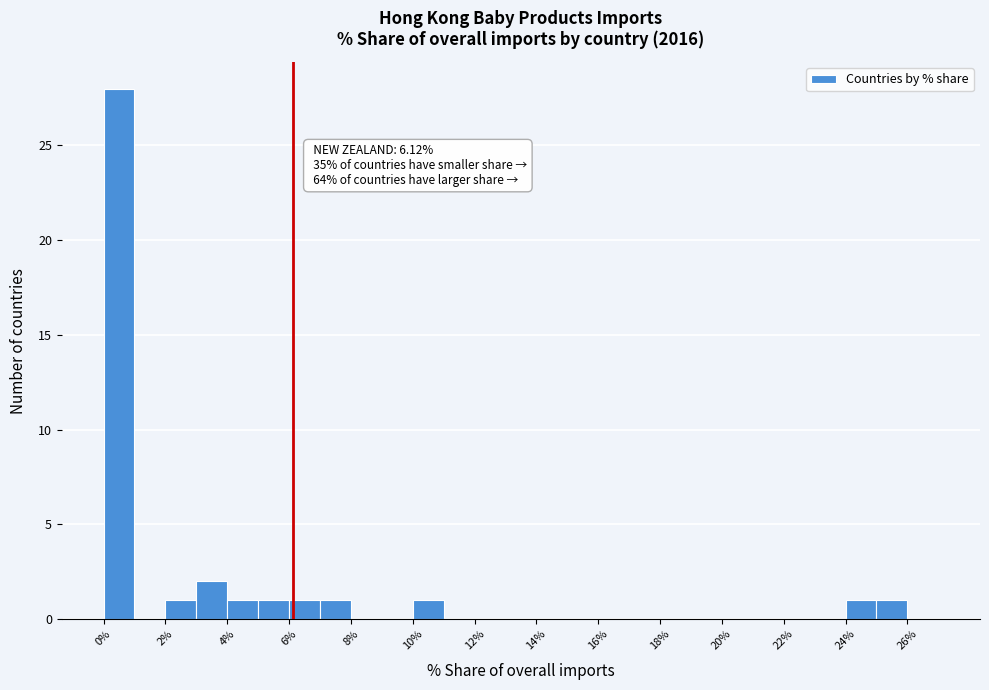

Which range on the x-axis has the tallest bar?

0 to 1